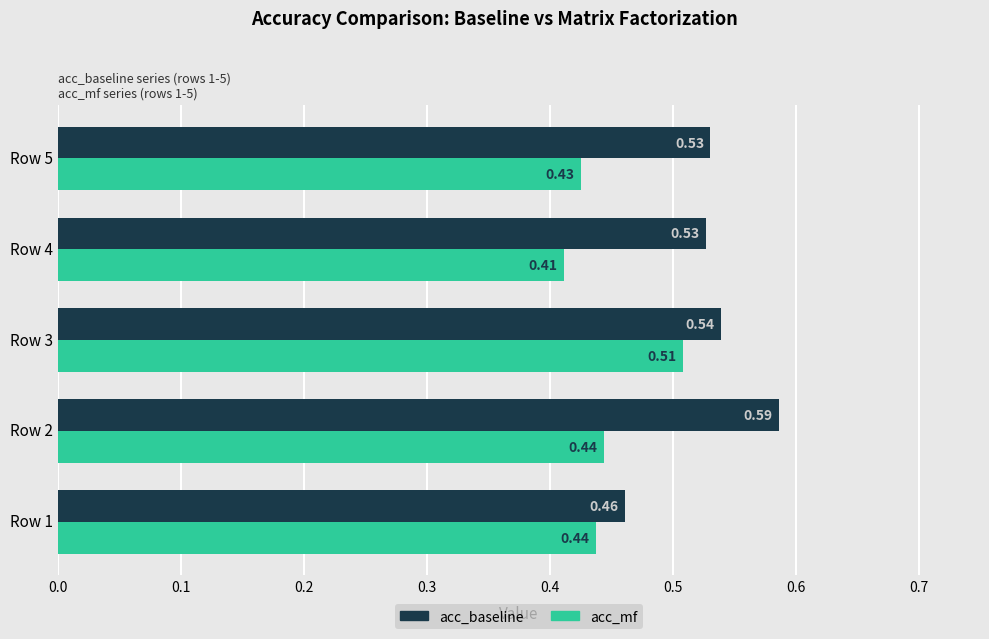

Rank the series by their maximum value, from highest to lowest.

acc_baseline, acc_mf